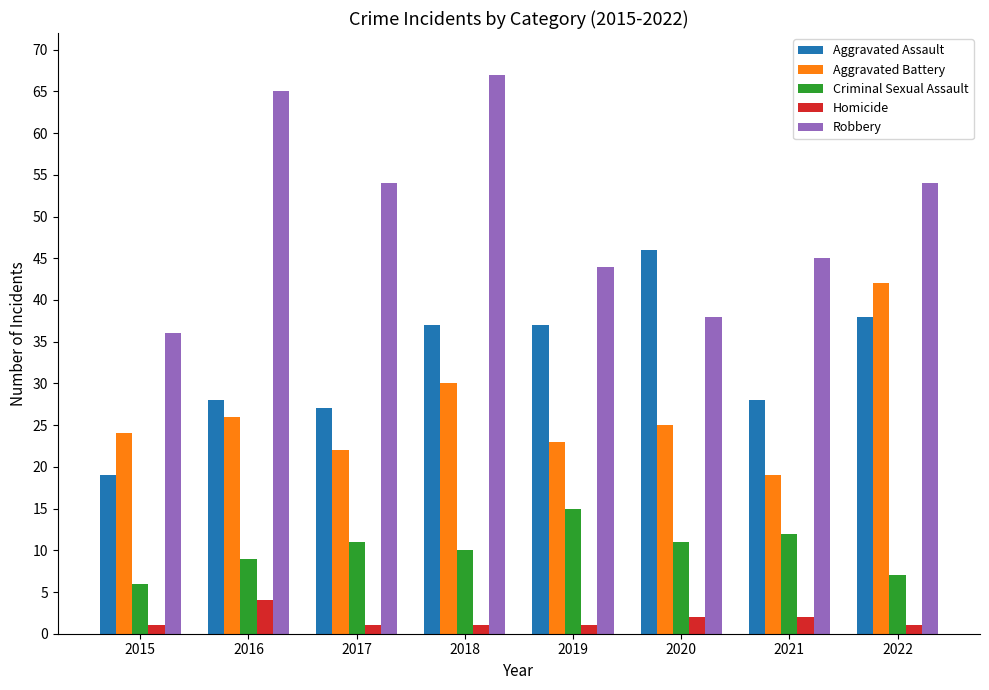

Which category has the highest value in the Robbery series?

2018